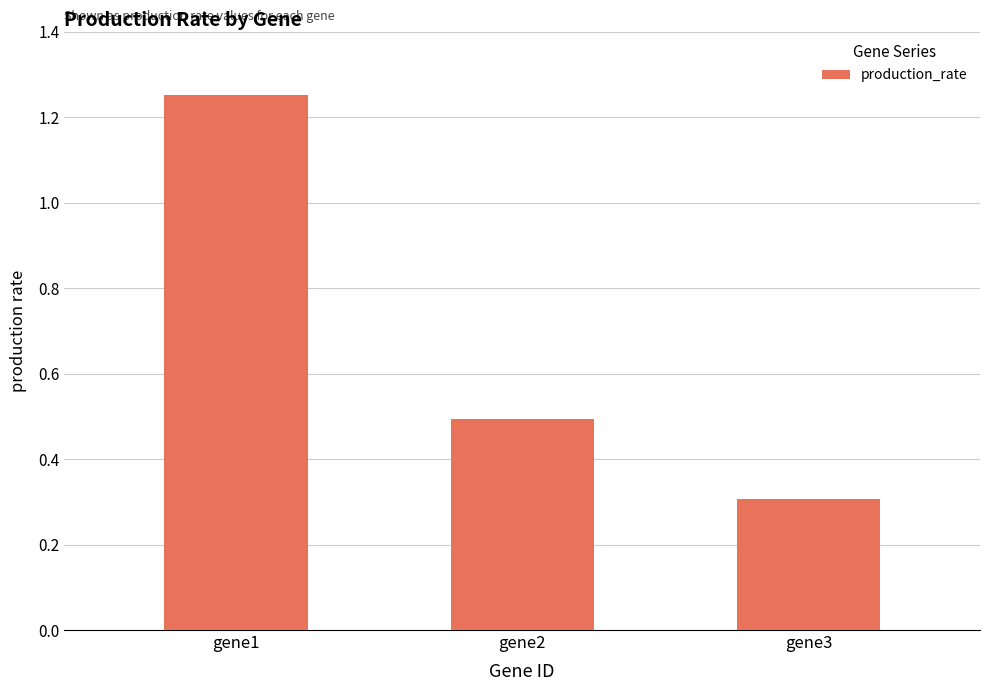

The value at gene3 is 0.3. True or false?

True